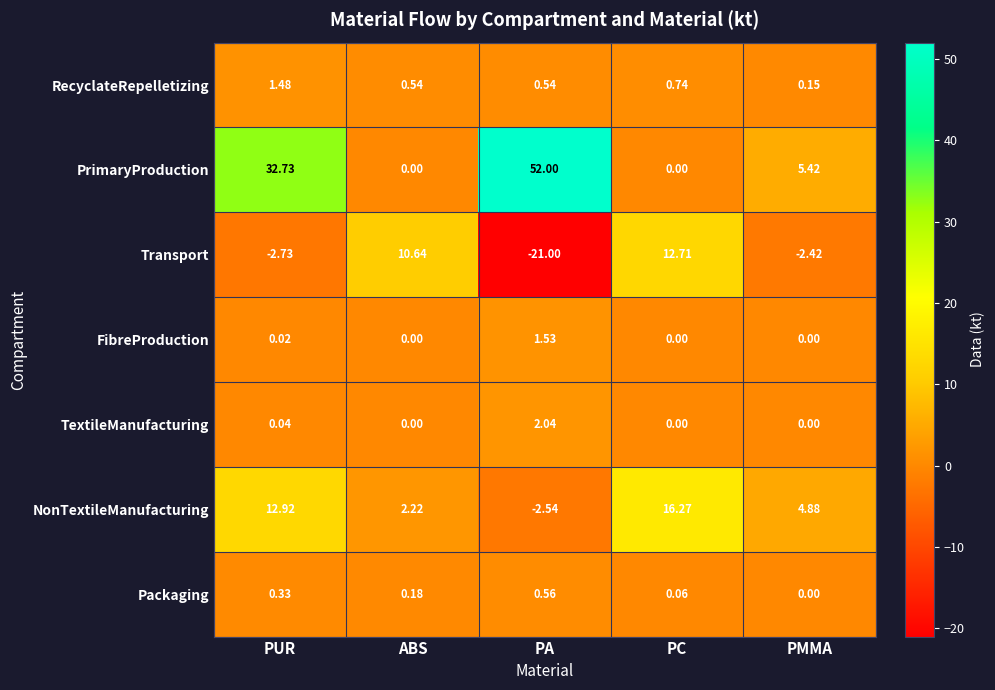

Which series has the widest spread of values?

PrimaryProduction